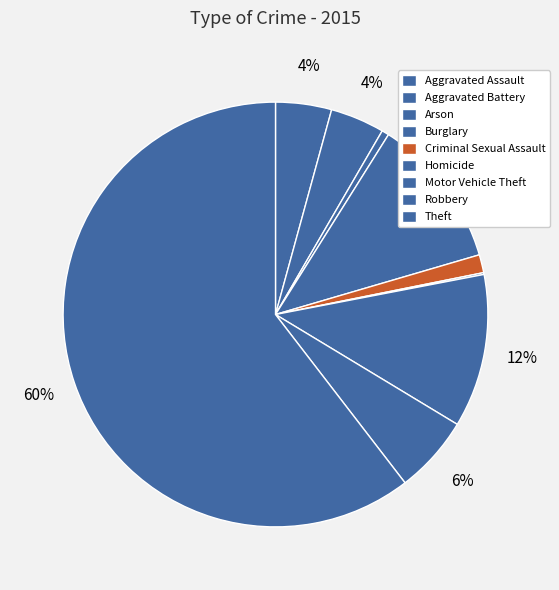

What portion of the pie excludes Aggravated Battery?

95.9%